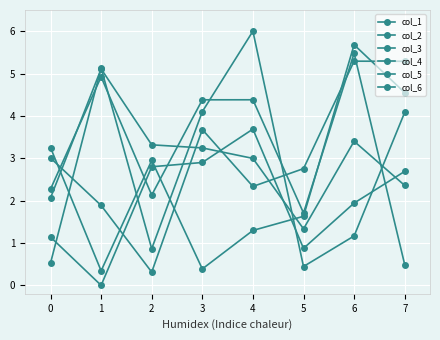

The col_5 series shows 3.4 at 6. True or false?

True